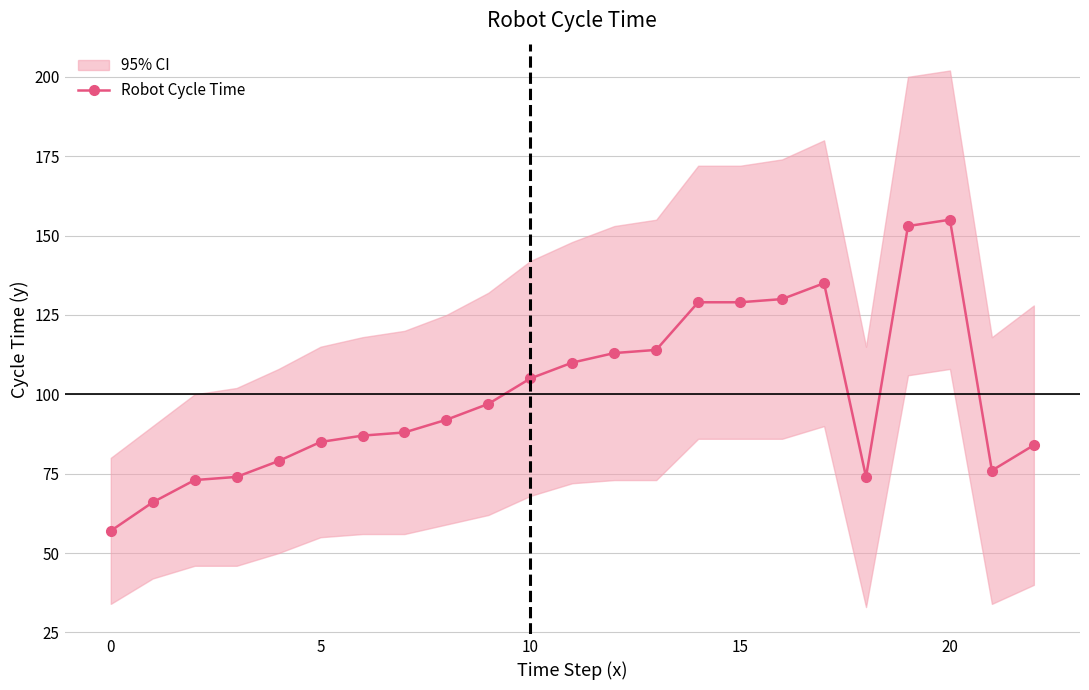

Where is the first local maximum?

17